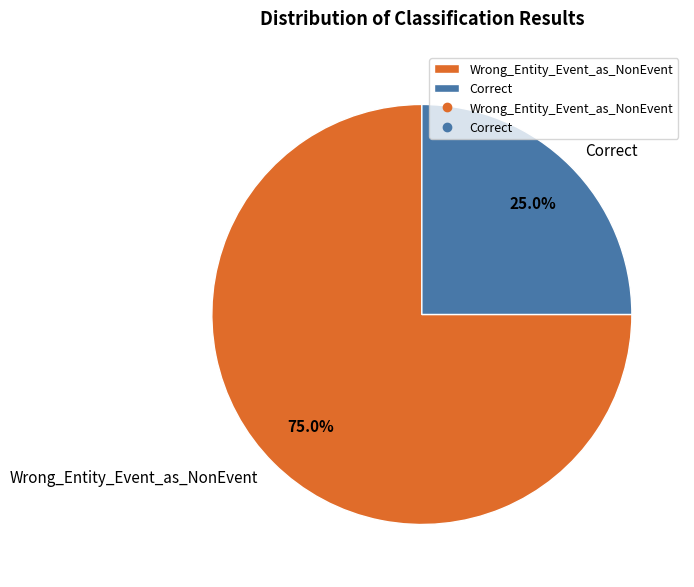

Which slice is the smallest?

Correct